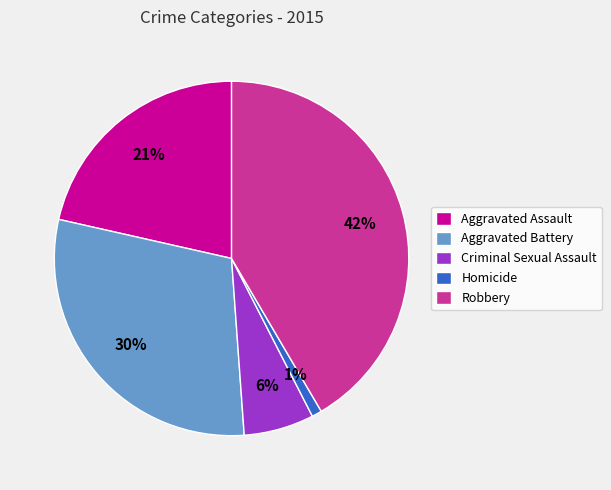

To the nearest percent, what is the difference between the largest and smallest slice percentages?

41%